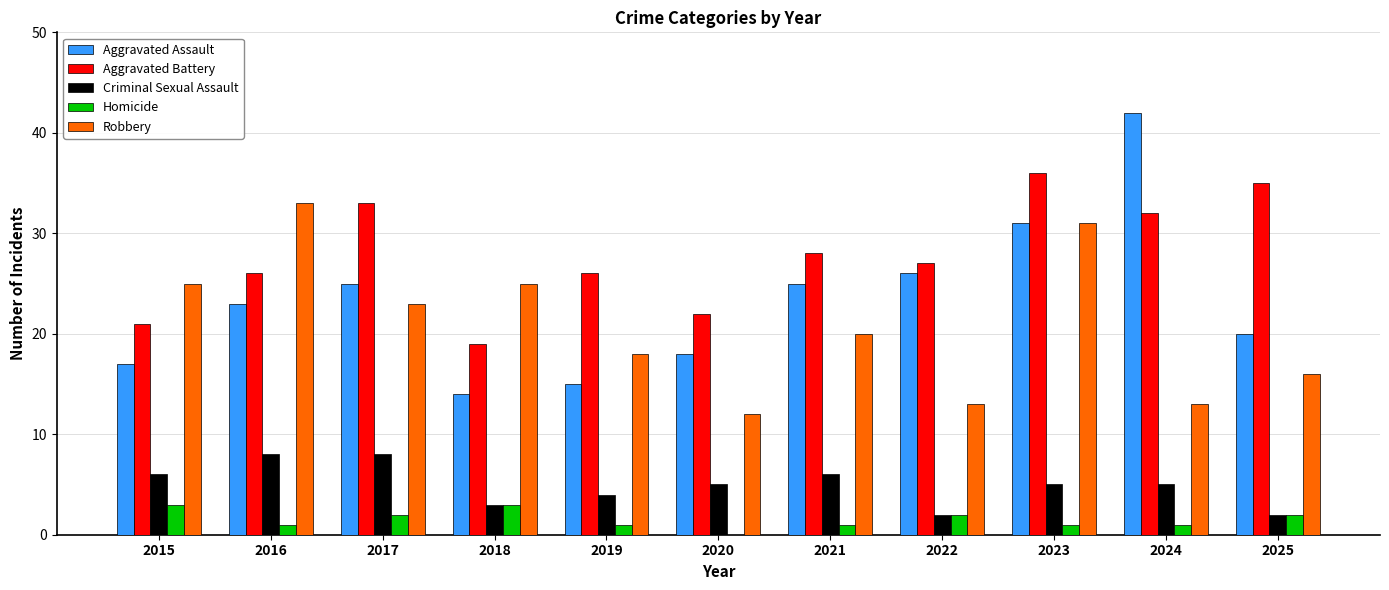

Between 2015 and 2017, which series saw the biggest shift?

Aggravated Battery